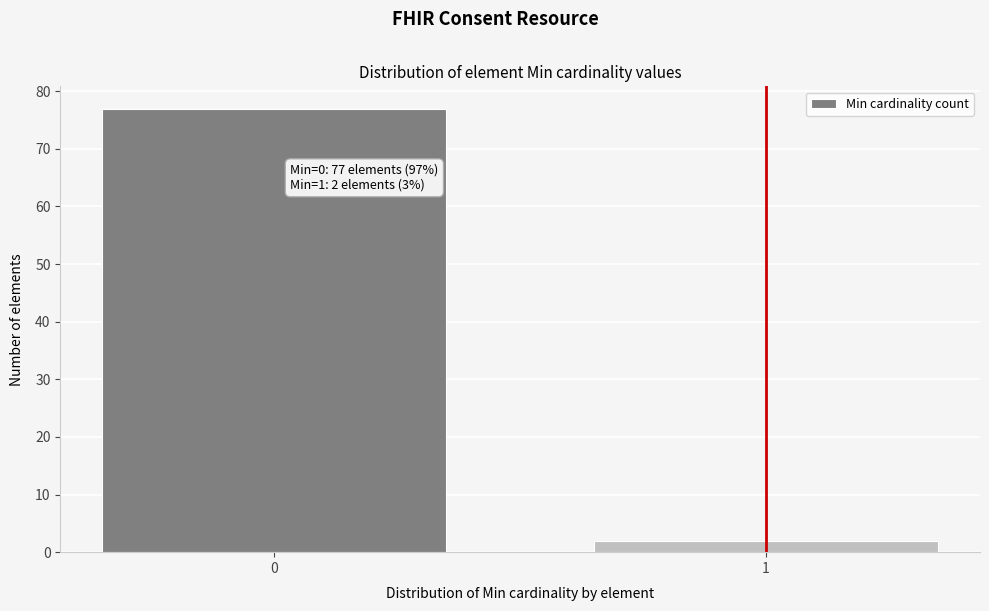

Reading left to right, transcribe all the data shown in this chart.

77	2